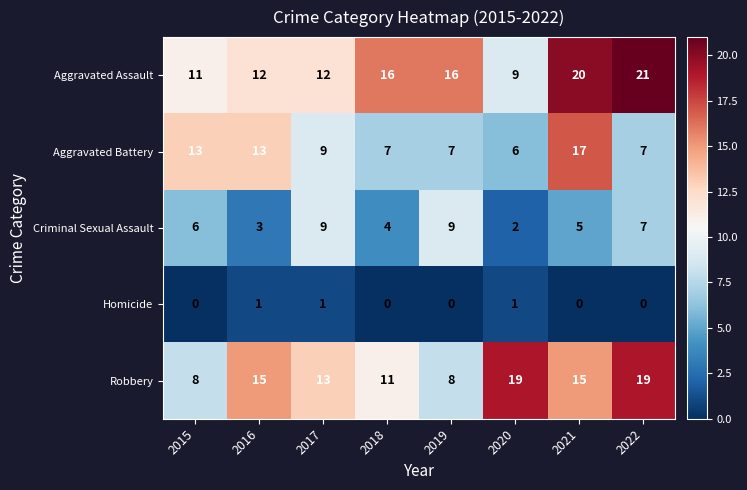

How many categories are shown in the chart?

8